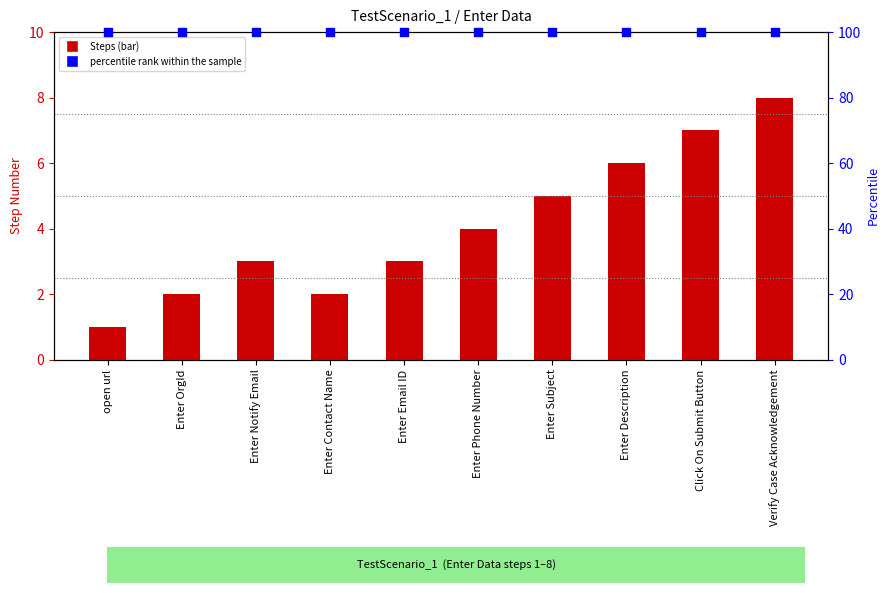

At which category is the sum across all series the highest?

Verify Case Acknowledgement